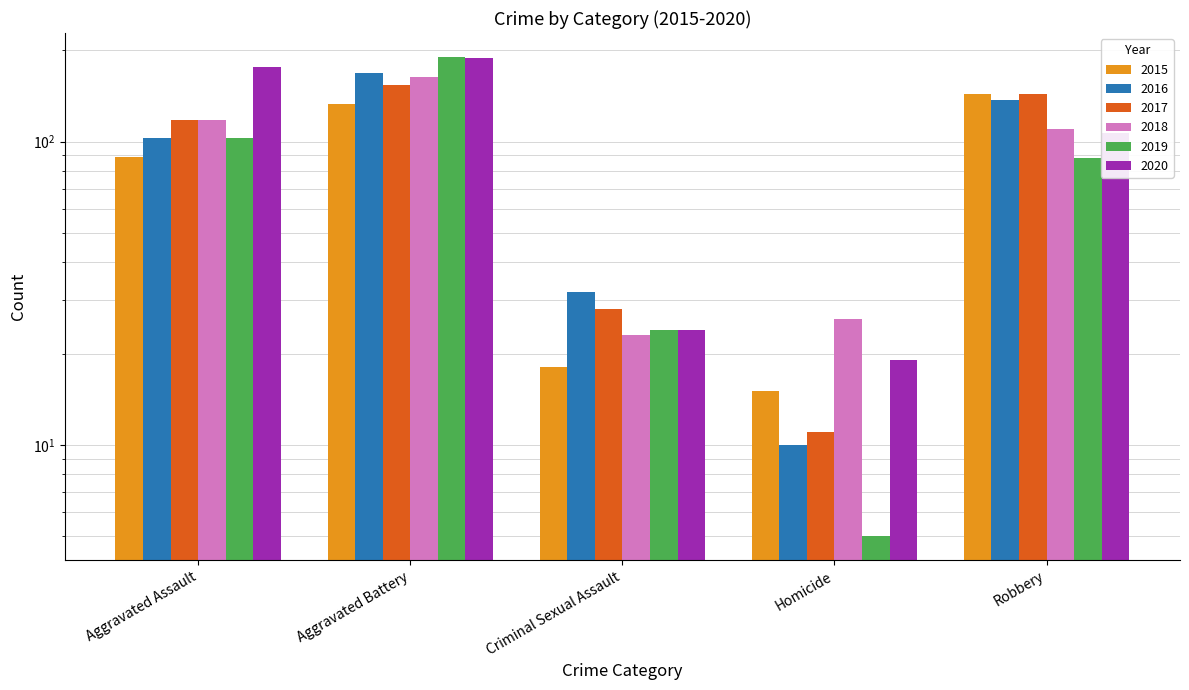

What is the difference between the 2015 values at Aggravated Battery and Robbery?

10